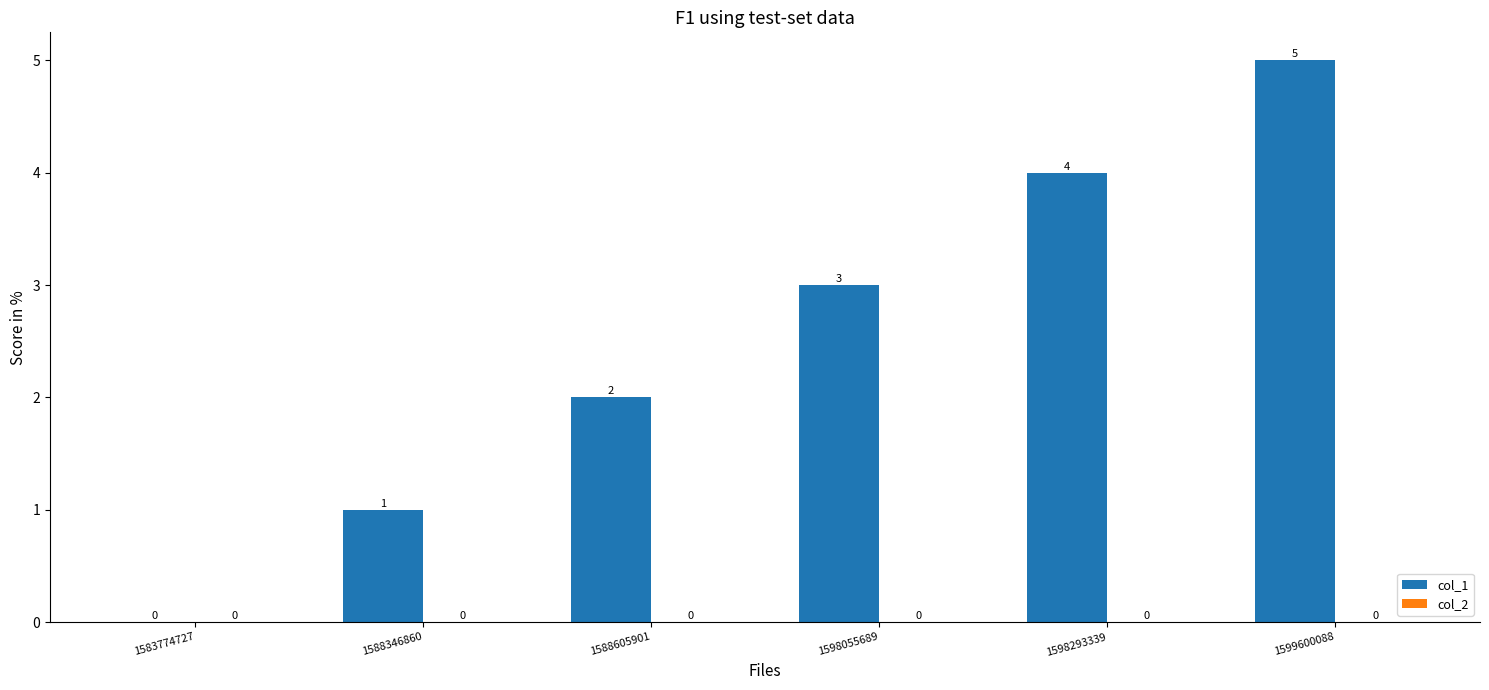

What is the sum of the values at 1598055689 and 1599600088?

8